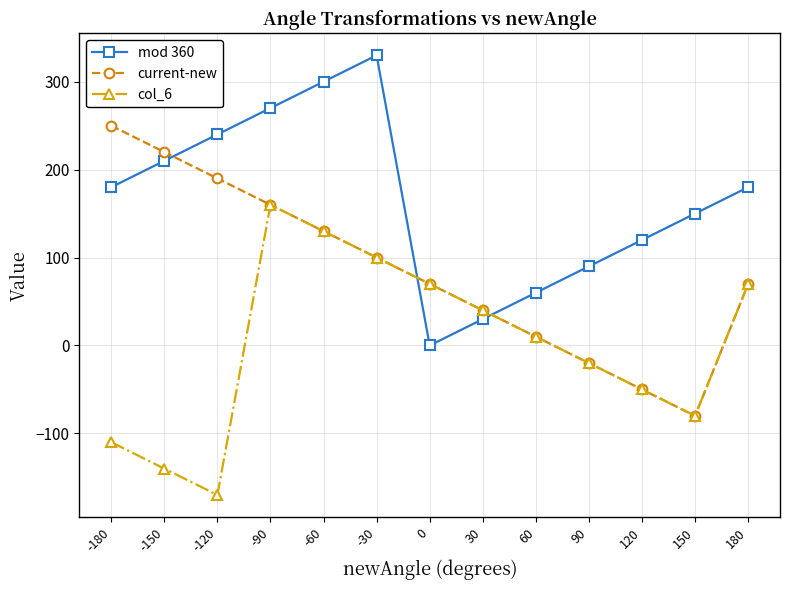

What is the approximate value of col_6 at -120?

-170